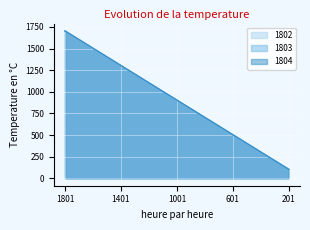

How many lines are shown in the chart?

3